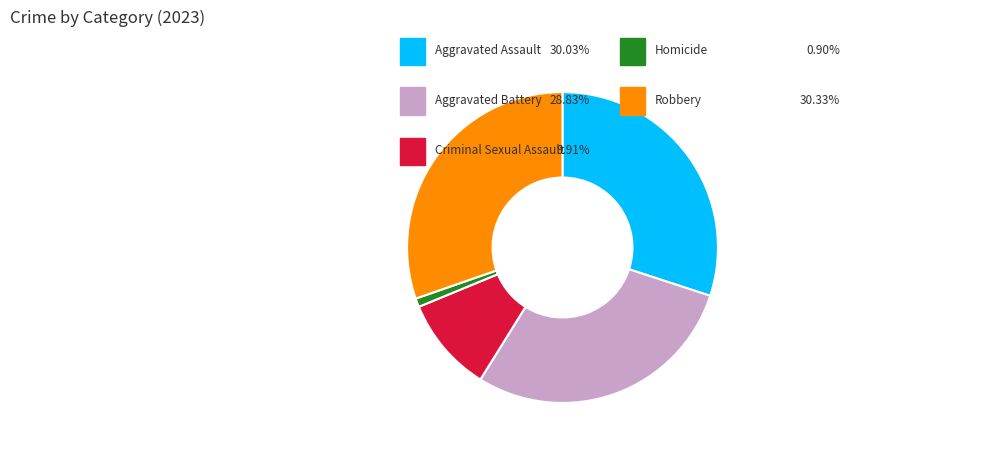

Is there a majority slice in this chart?

No